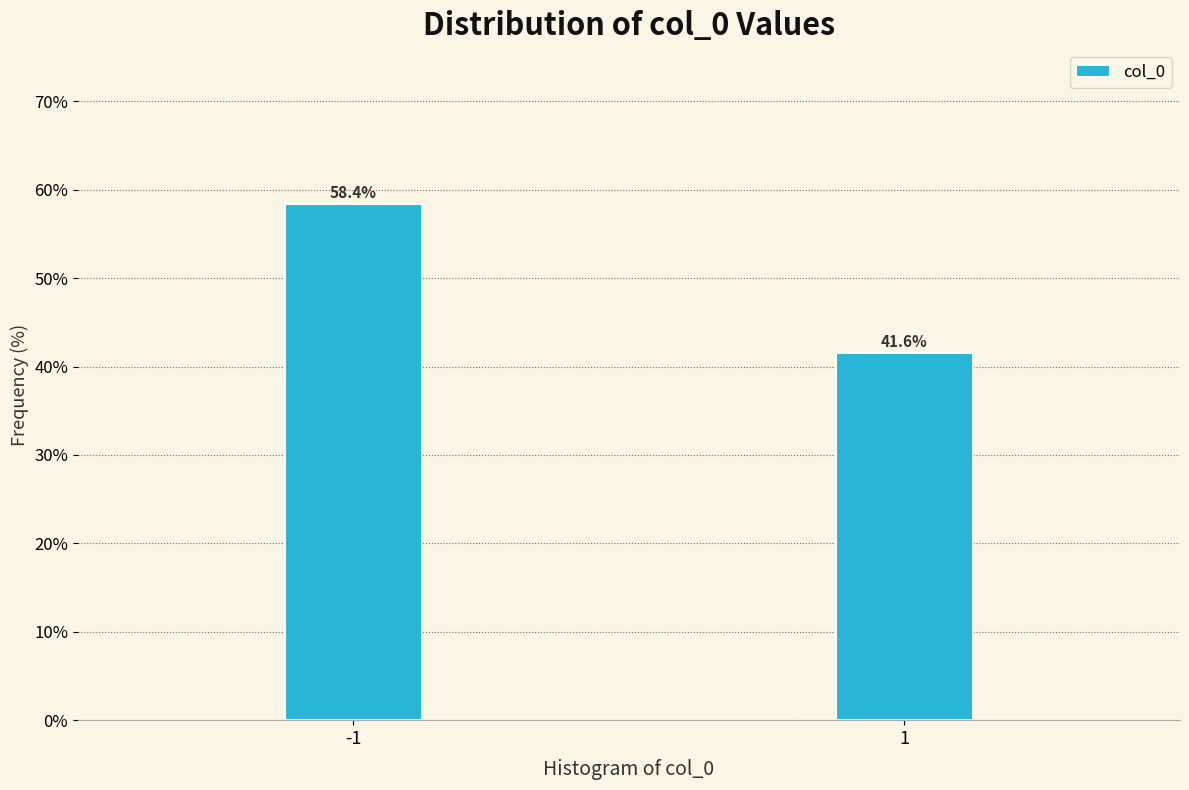

Reading left to right, transcribe all the data shown in this chart.

58.4	41.6